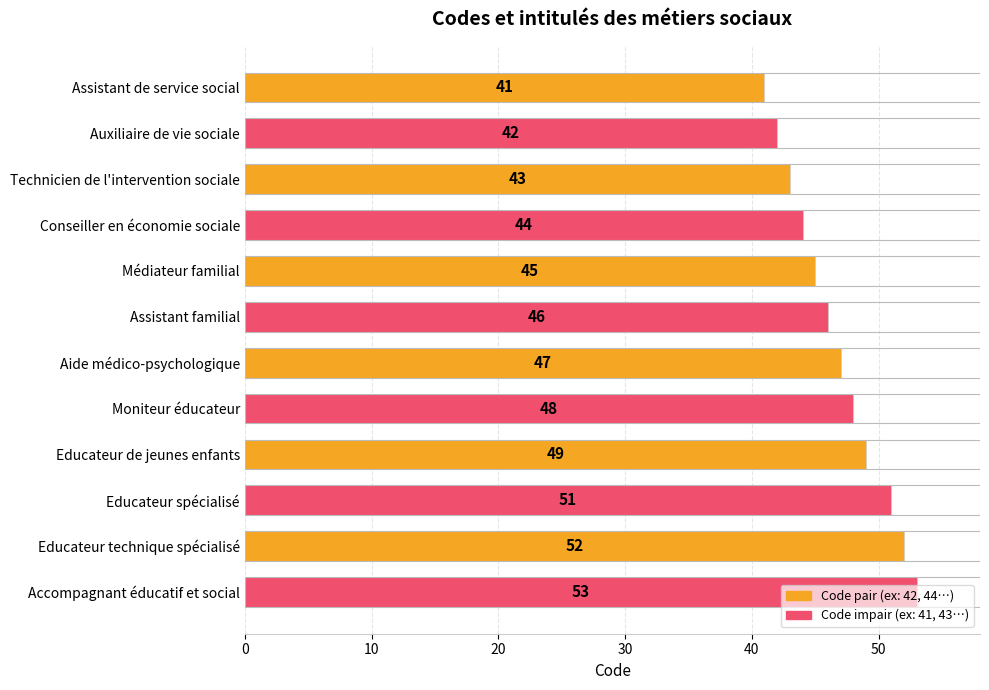

What is the difference between the second highest and minimum values?

11